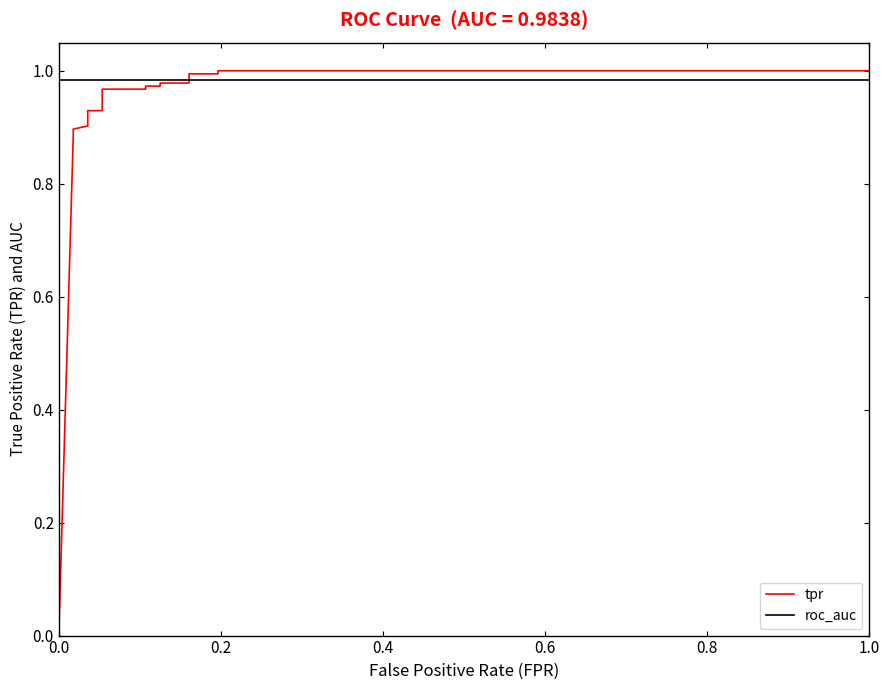

Does the chart display data point markers on the line(s)?

No